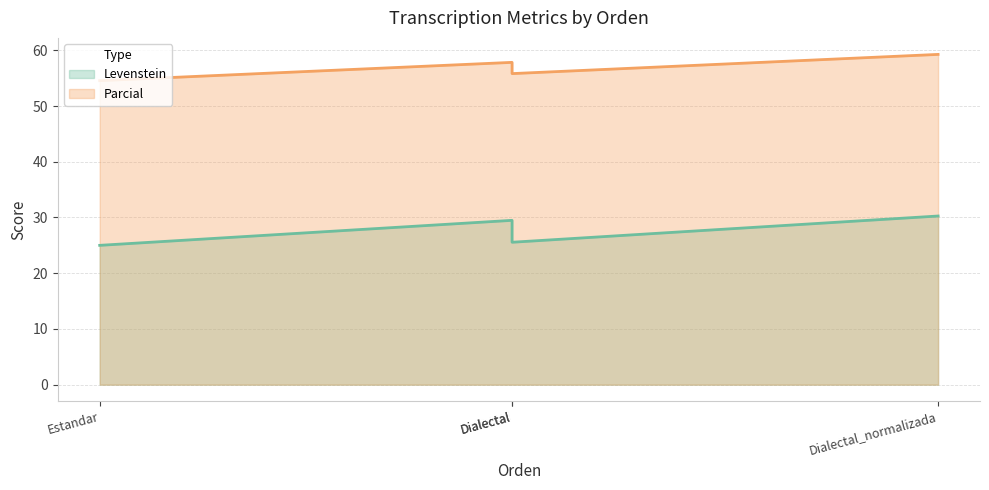

What is the sum of the Parcial values at Dialectal and Dialectal_normalizada?

115.1